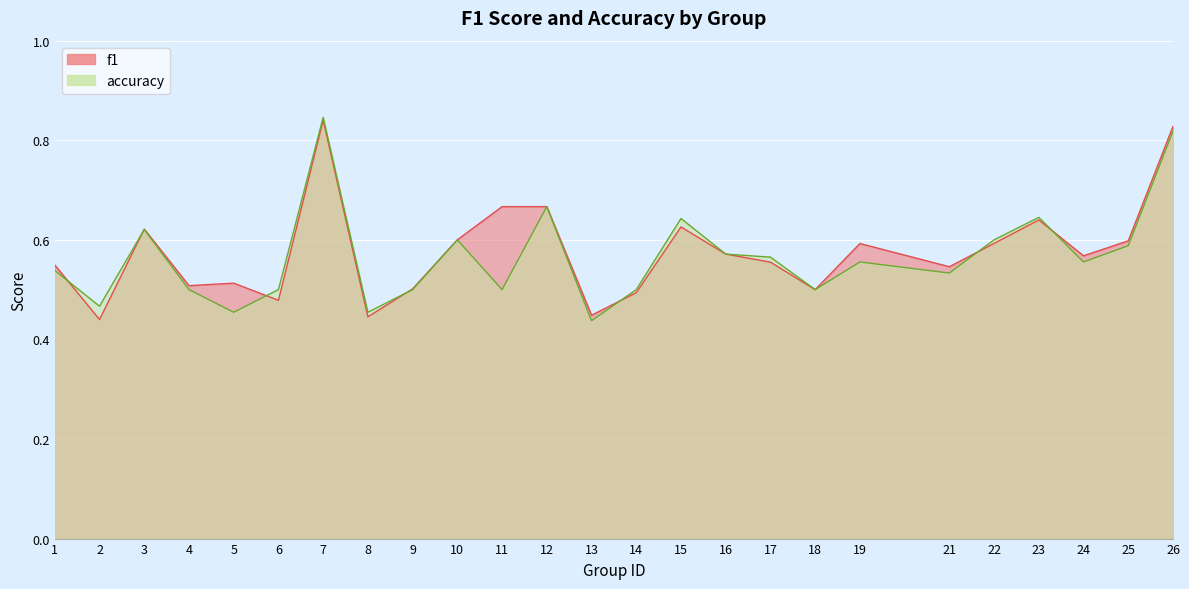

Read the accuracy value at 9.

0.5